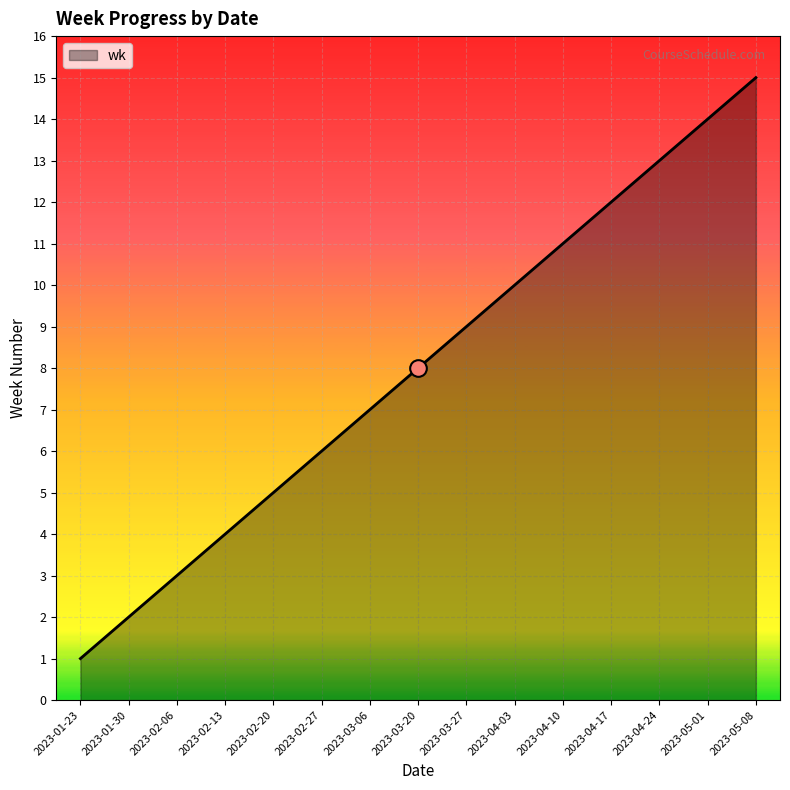

What position from the left is 2023-01-30?

2